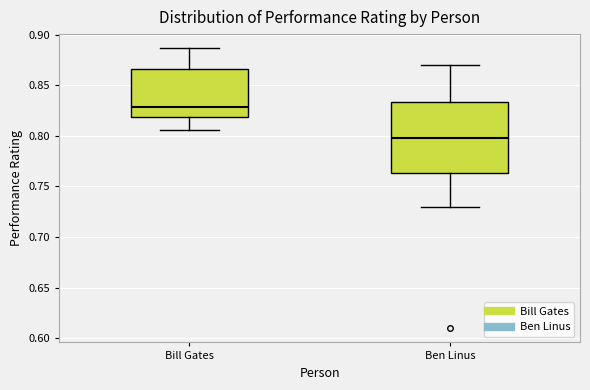

Which box has the highest median line?

Bill Gates